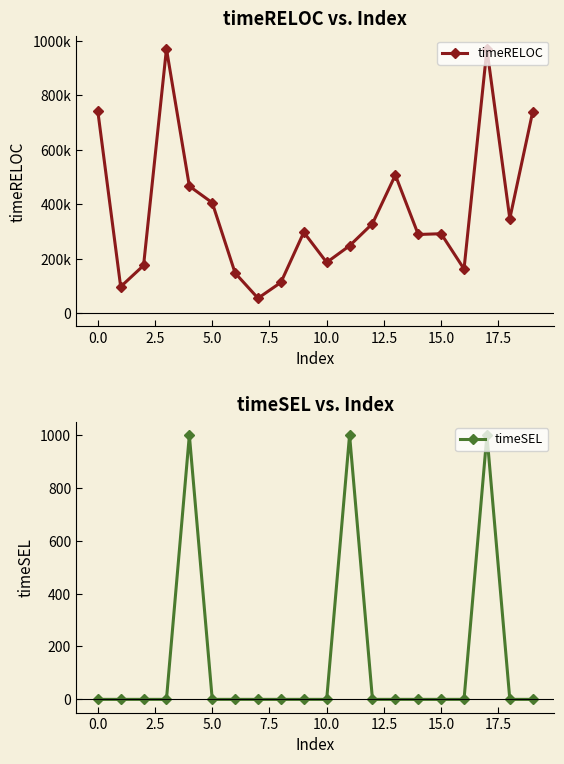

True or false: timeSEL has more than 1 points higher than both neighbors.

True